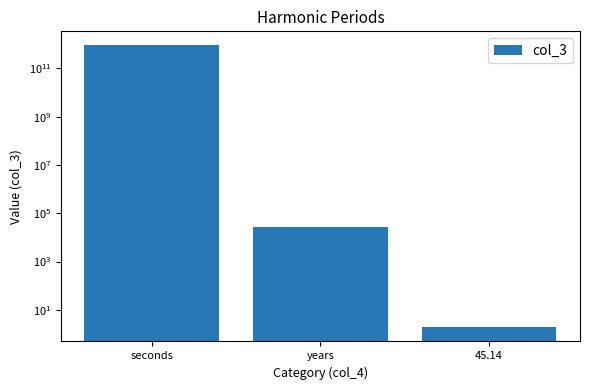

What is the value of the 2nd bar from the left?

28110.9